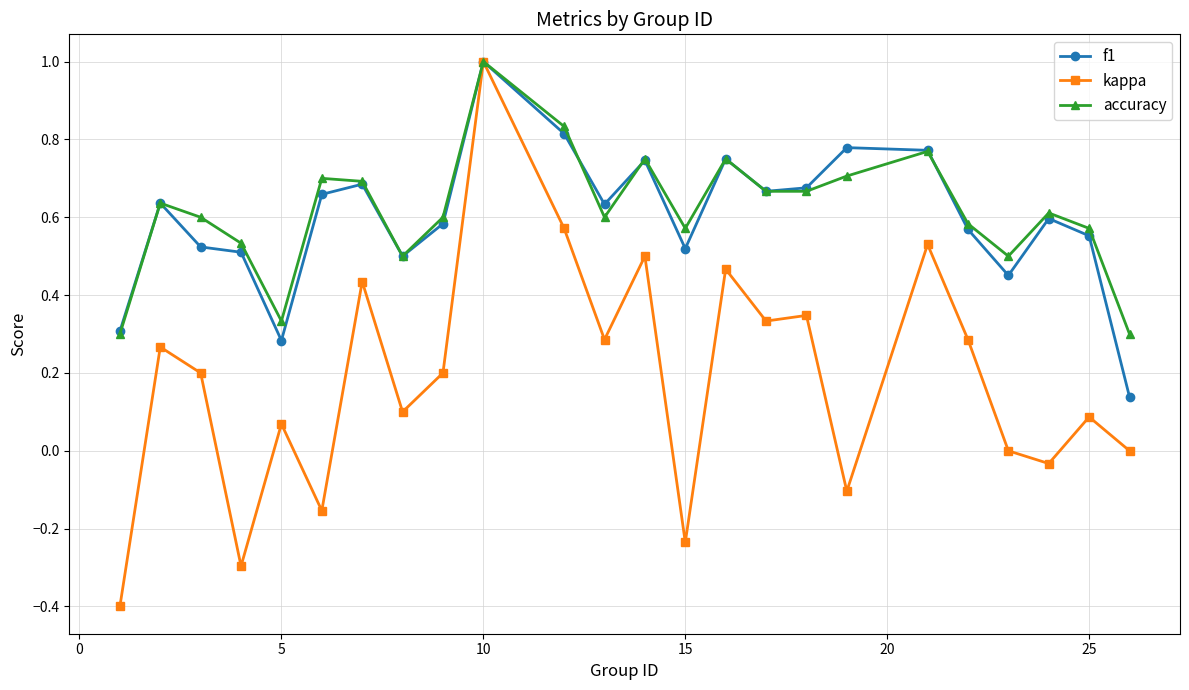

What is the greatest value displayed?

1.0